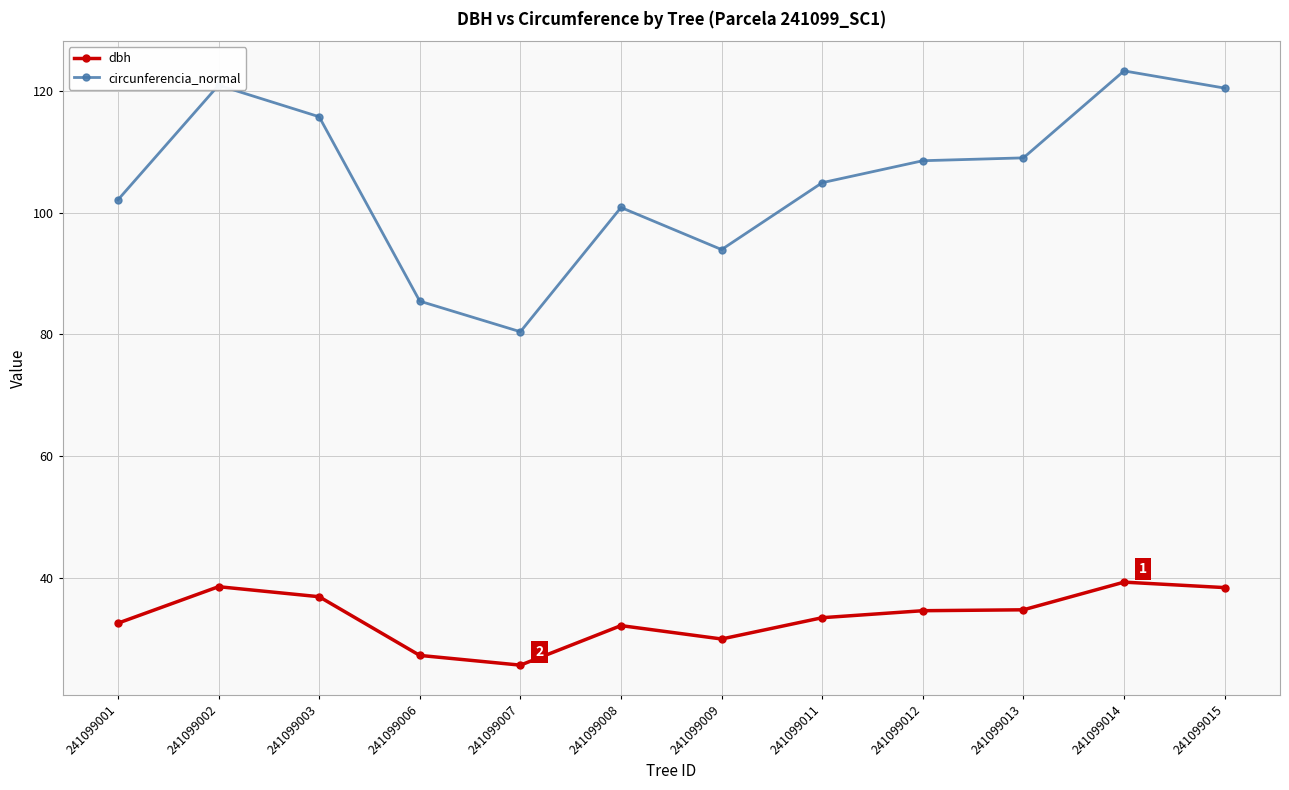

True or false: dbh has a value of 25.6 at 241099007.

True